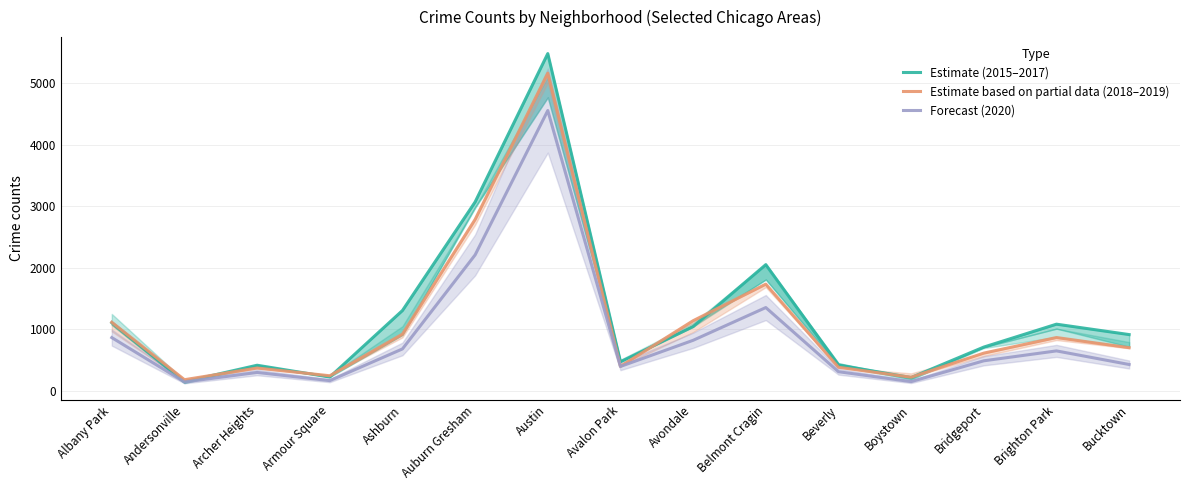

Rank the series at Ashburn from highest to lowest value.

Estimate (2015–2017), Estimate based on partial data (2018–2019), Forecast (2020)